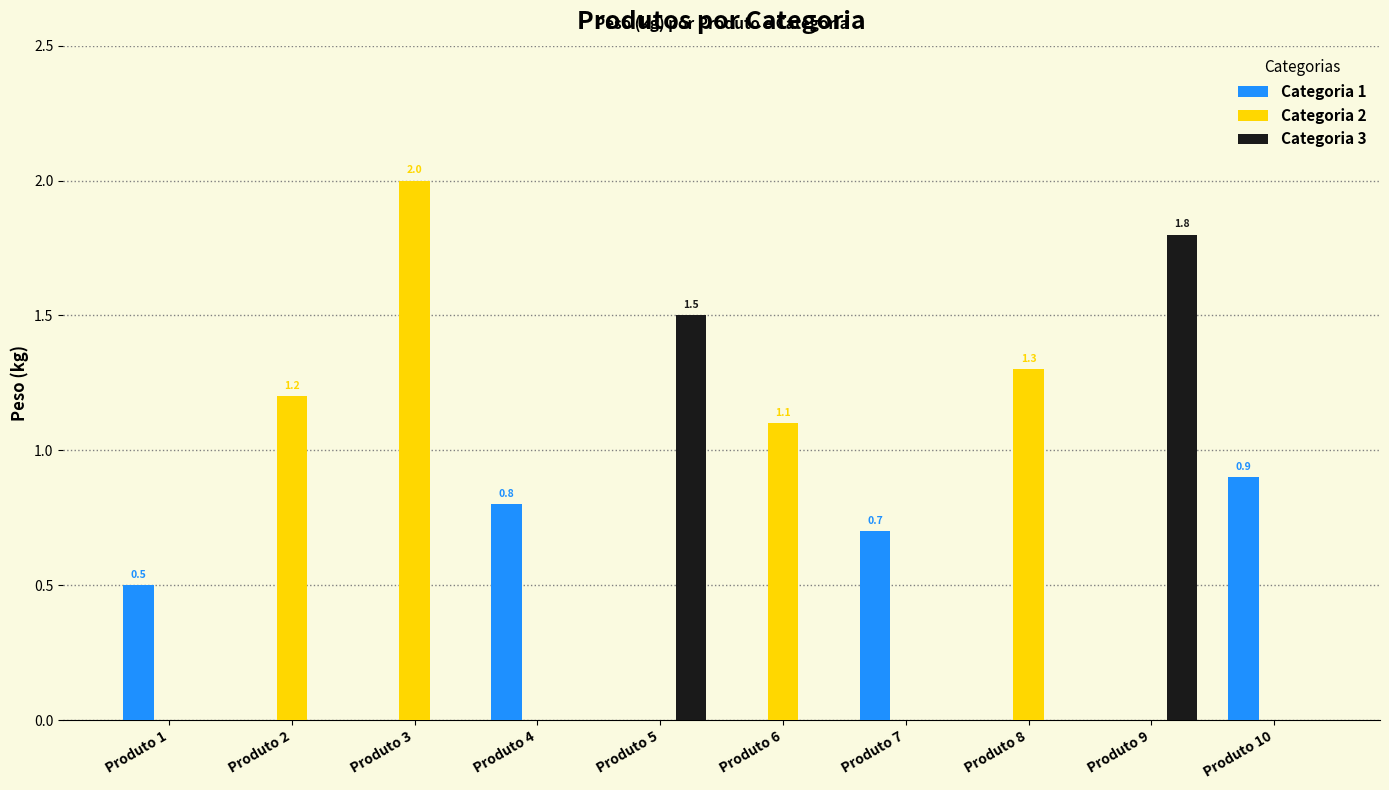

Are the bars horizontal?

No